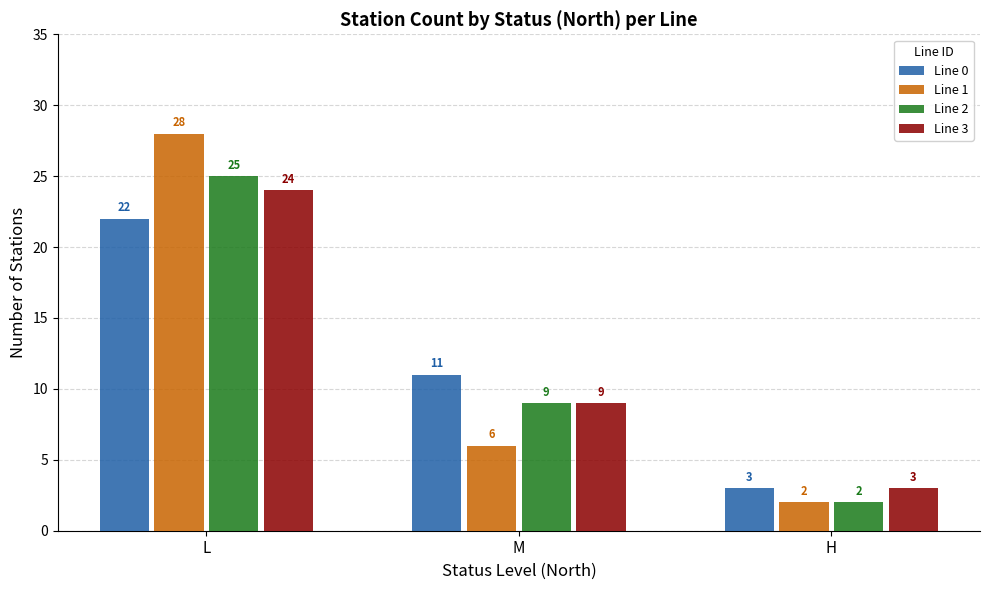

Are the bars horizontal?

No